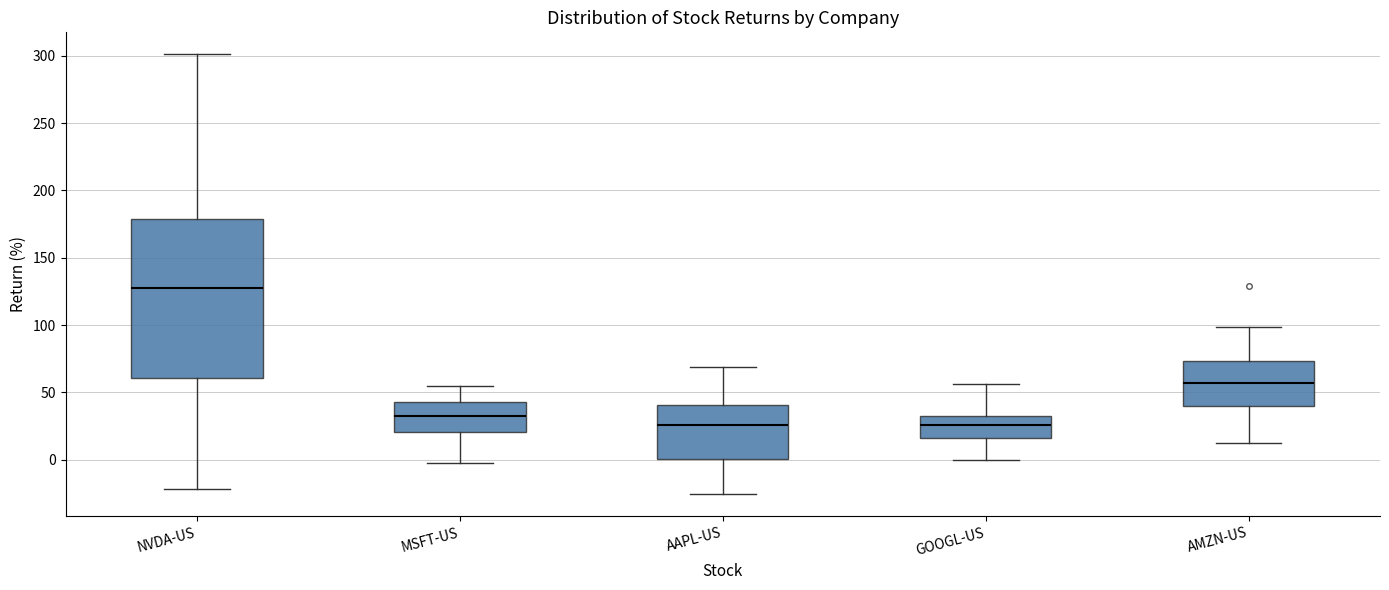

Reading left to right, transcribe this box plot: for each box, give where its median line is, the range the box spans, and where its two whiskers end, as read against the y-axis. The values are not printed on the chart, so give them approximately, as read against the axis.

NVDA-US: median 125, box 60 to 180, whiskers -20 to 300
MSFT-US: median 35, box 20 to 45, whiskers -5 to 55
AAPL-US: median 25, box 0 to 40, whiskers -25 to 70
GOOGL-US: median 25, box 15 to 30, whiskers 0 to 55
AMZN-US: median 55, box 40 to 75, whiskers 10 to 100